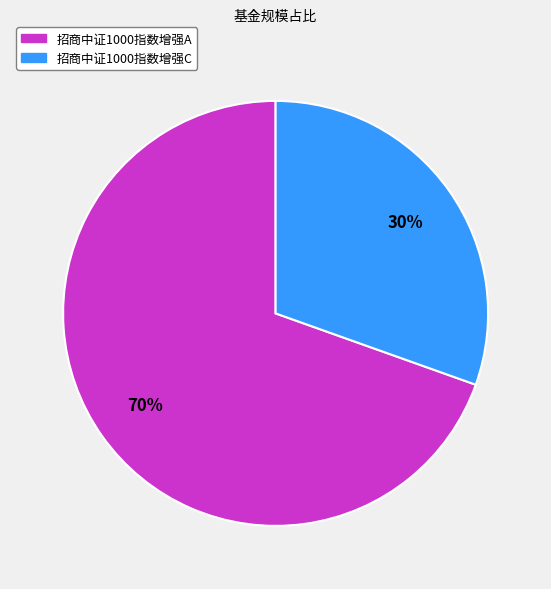

Rank the categories by value from lowest to highest.

招商中证1000指数增强C, 招商中证1000指数增强A